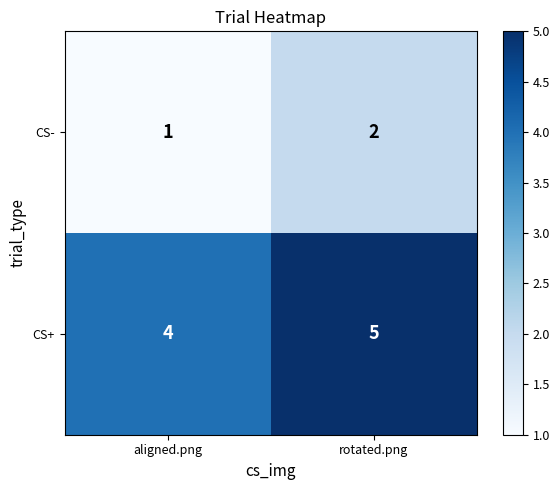

Which series has the largest total across all categories?

CS+